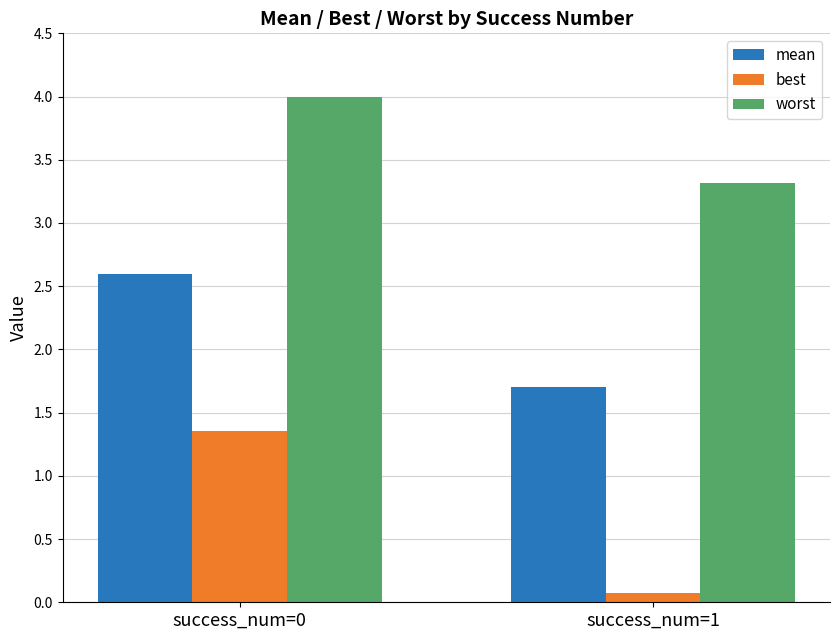

Which series changed the most between success_num=0 and success_num=1?

best